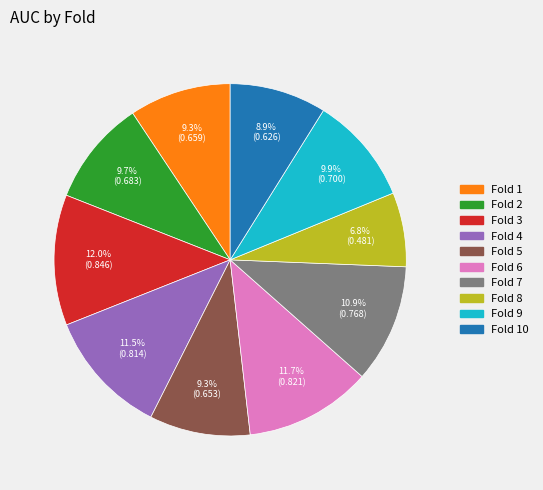

To the nearest percent, what percentage of the pie is Fold 1?

9%